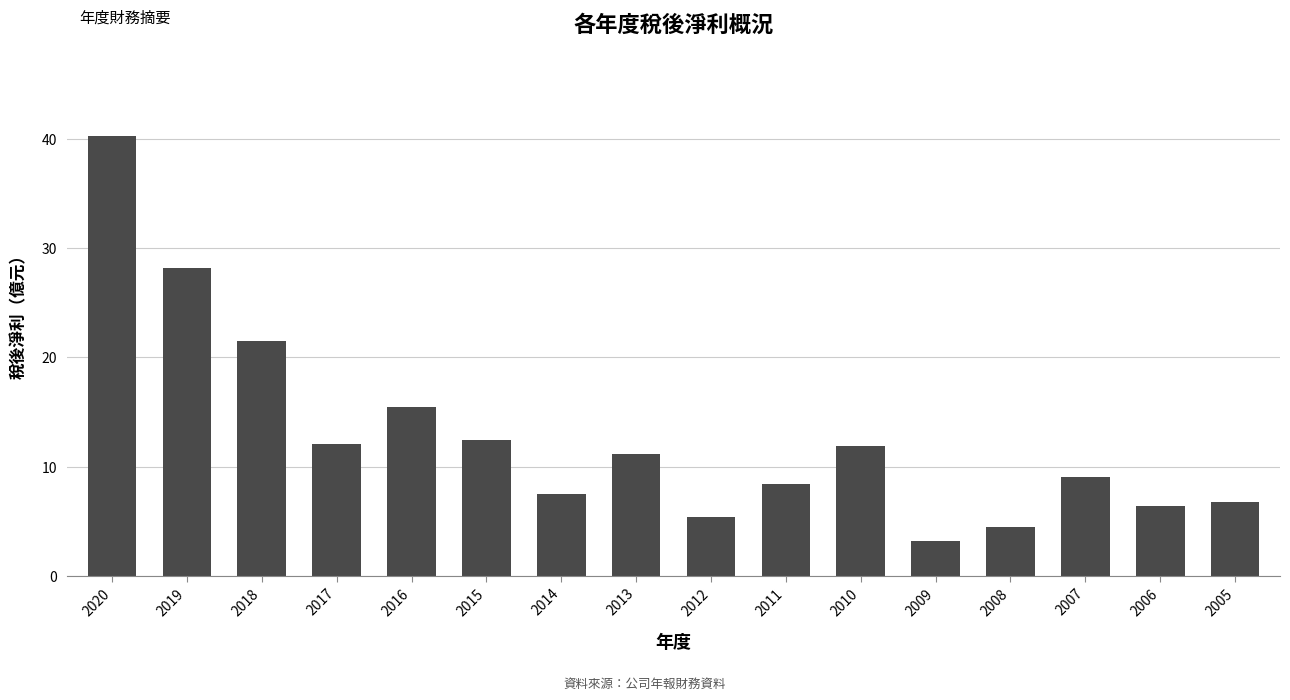

Is it true that the value at 2015 is 12.4?

True